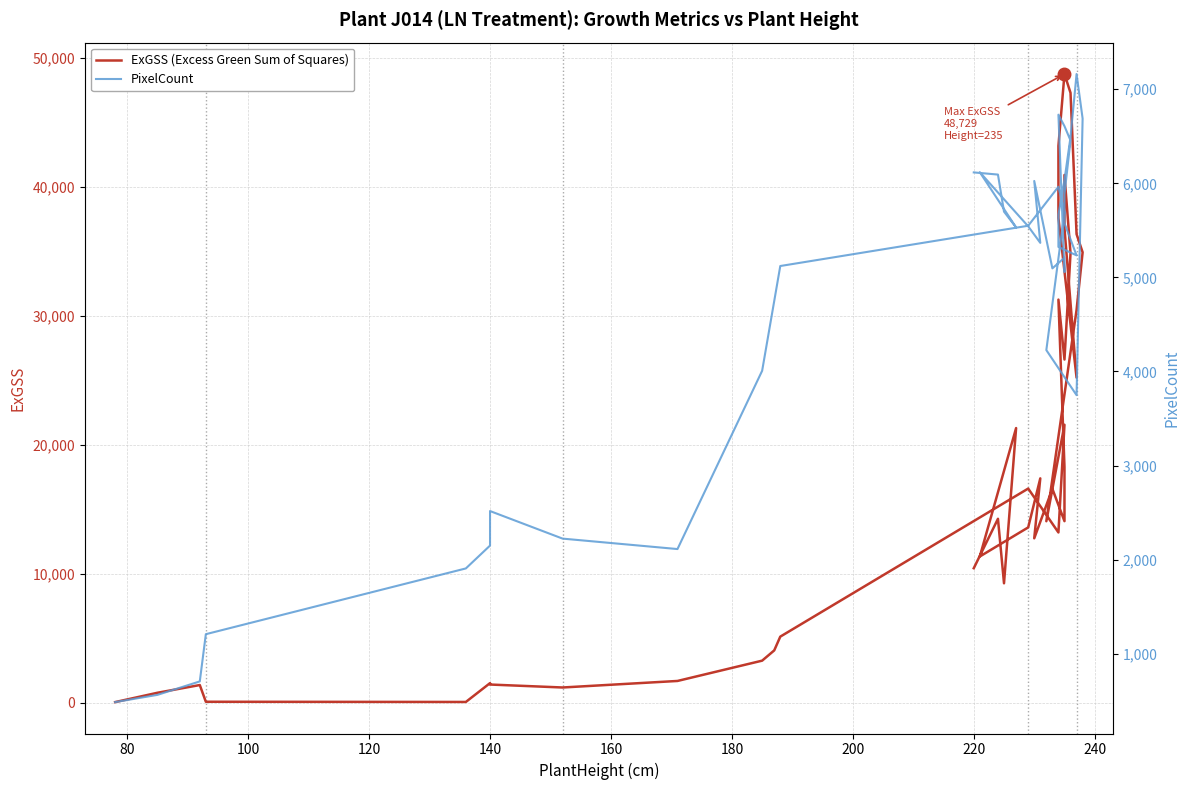

The value of ExGSS (Excess Green Sum of Squares) at 19 is 20671.3. True or false?

False